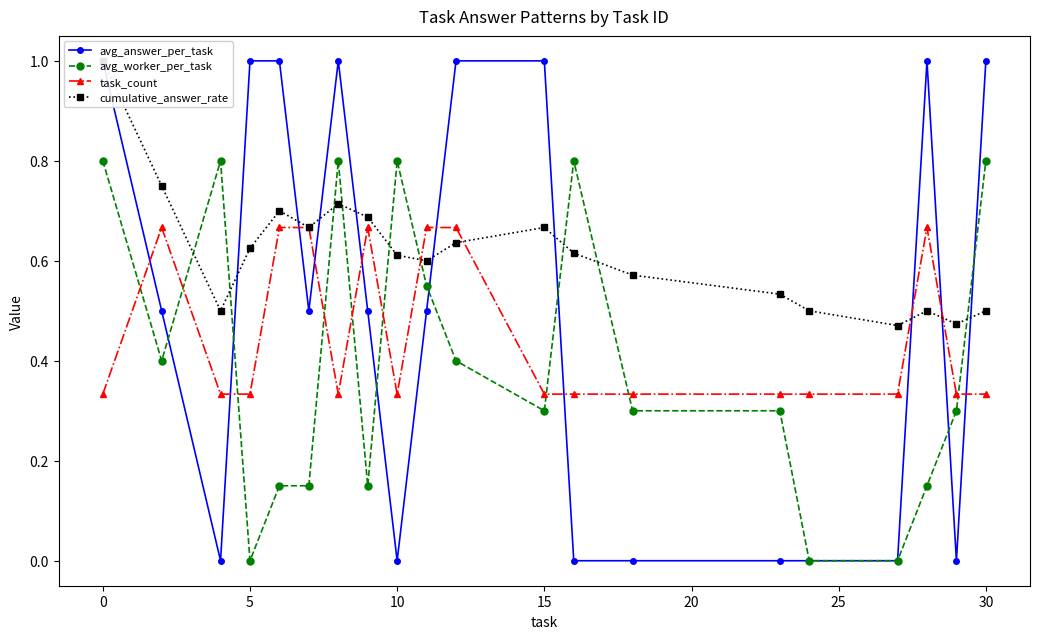

Rank the series by their average value, from highest to lowest.

cumulative_answer_rate, avg_answer_per_task, task_count, avg_worker_per_task